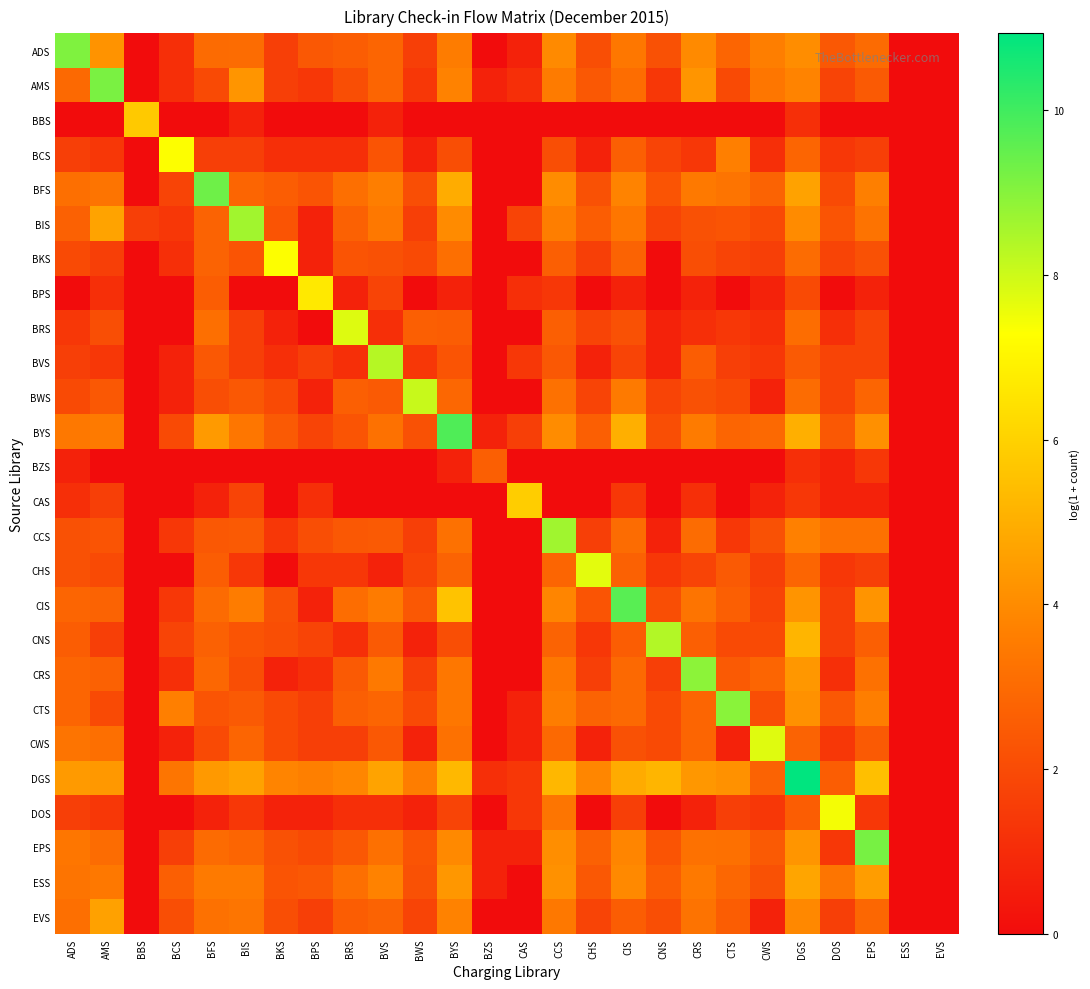

List the series in order of their peak value, highest first.

DGS, BYS, CIS, BFS, EPS, AMS, ADS, CTS, CRS, CCS, BIS, CNS, BVS, BWS, BRS, CWS, CHS, DOS, BKS, BCS, BPS, CAS, BBS, ESS, EVS, BZS